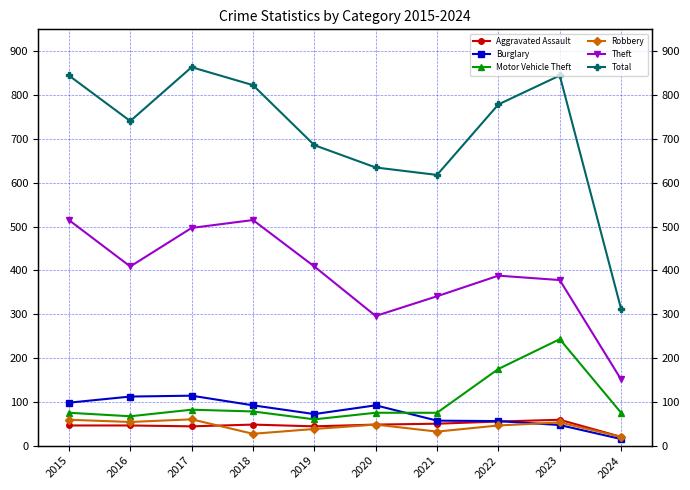

How many lines are shown in the chart?

6